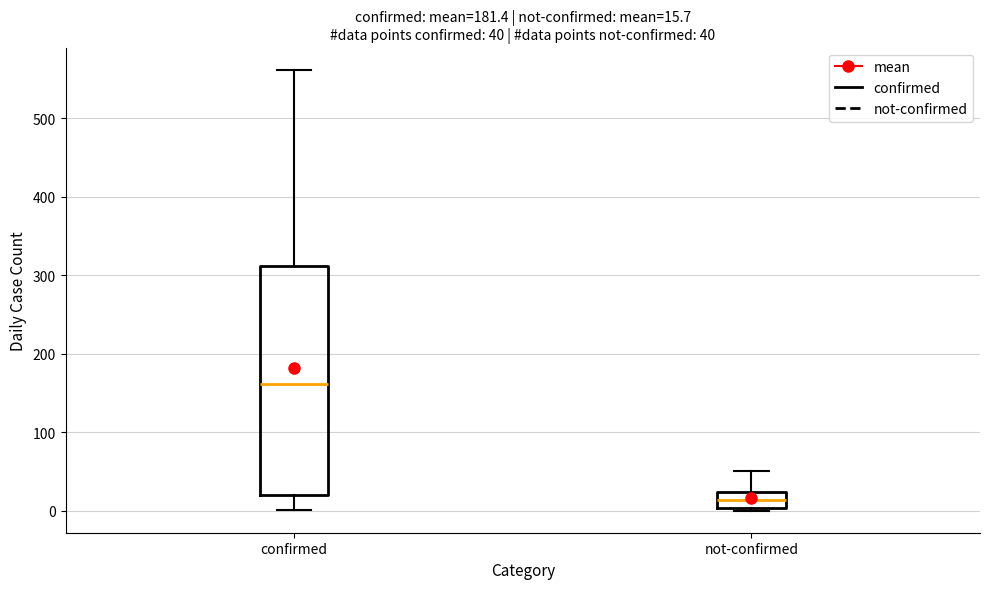

Which box's median line is the highest?

confirmed